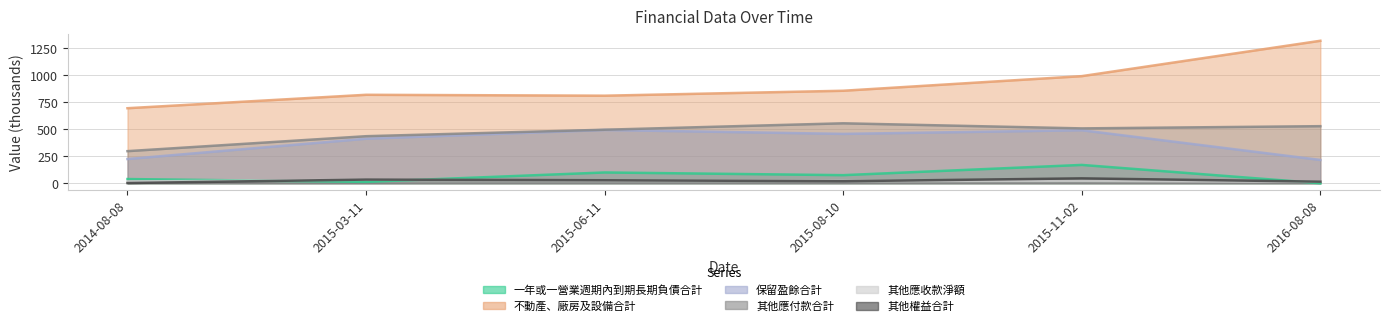

What is the difference between the 其他應收款淨額 values at 2014-08-08 and 2015-11-02?

6.8